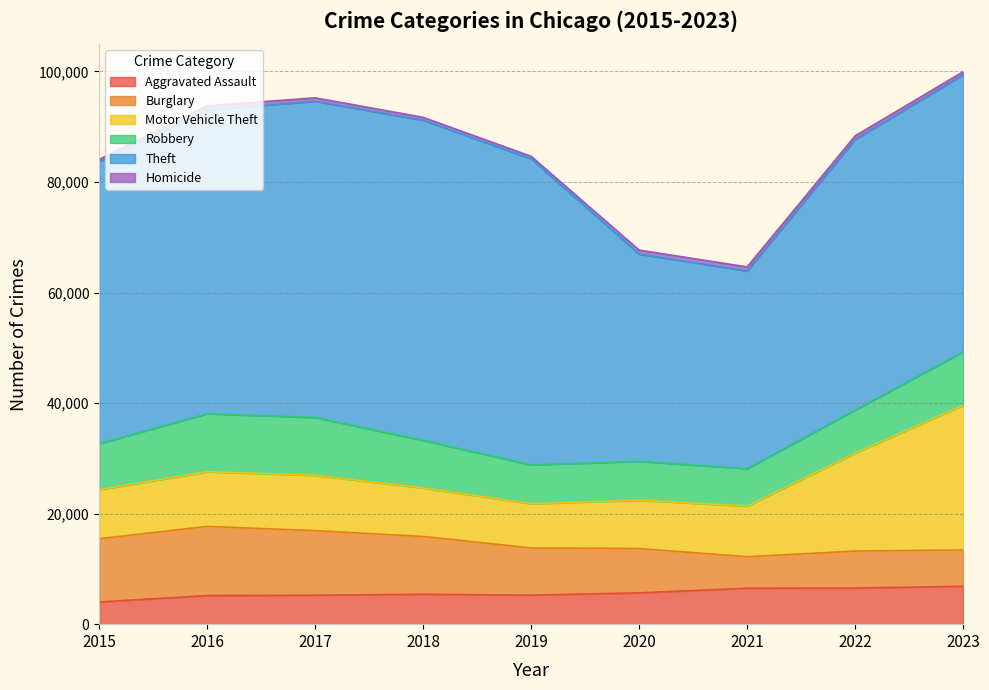

What is the maximum value shown in the chart?

57919